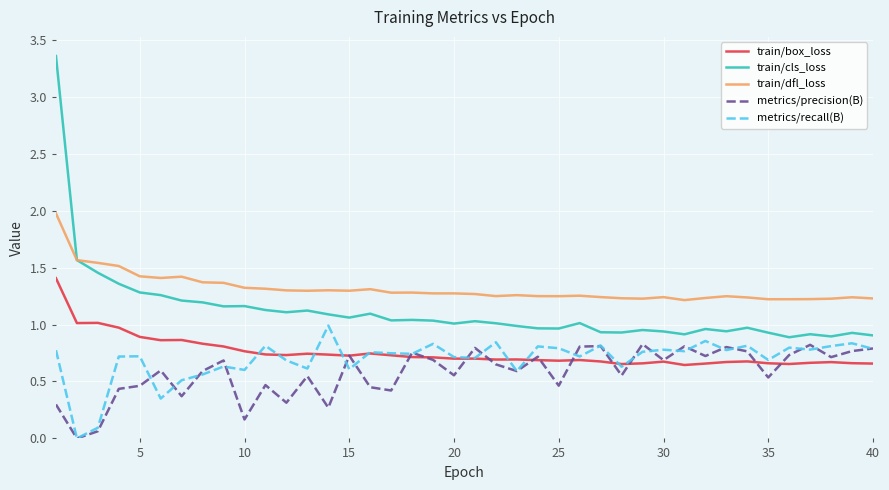

How many lines are shown in the chart?

5